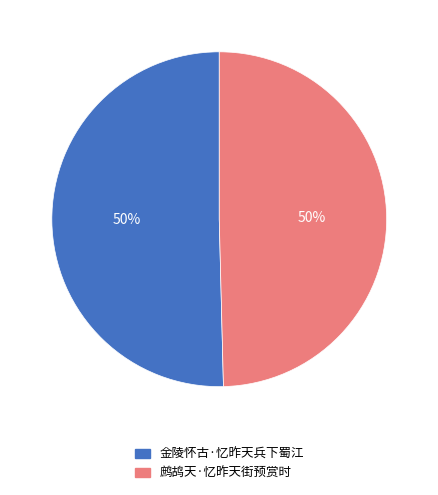

How many slices are in this pie chart?

2